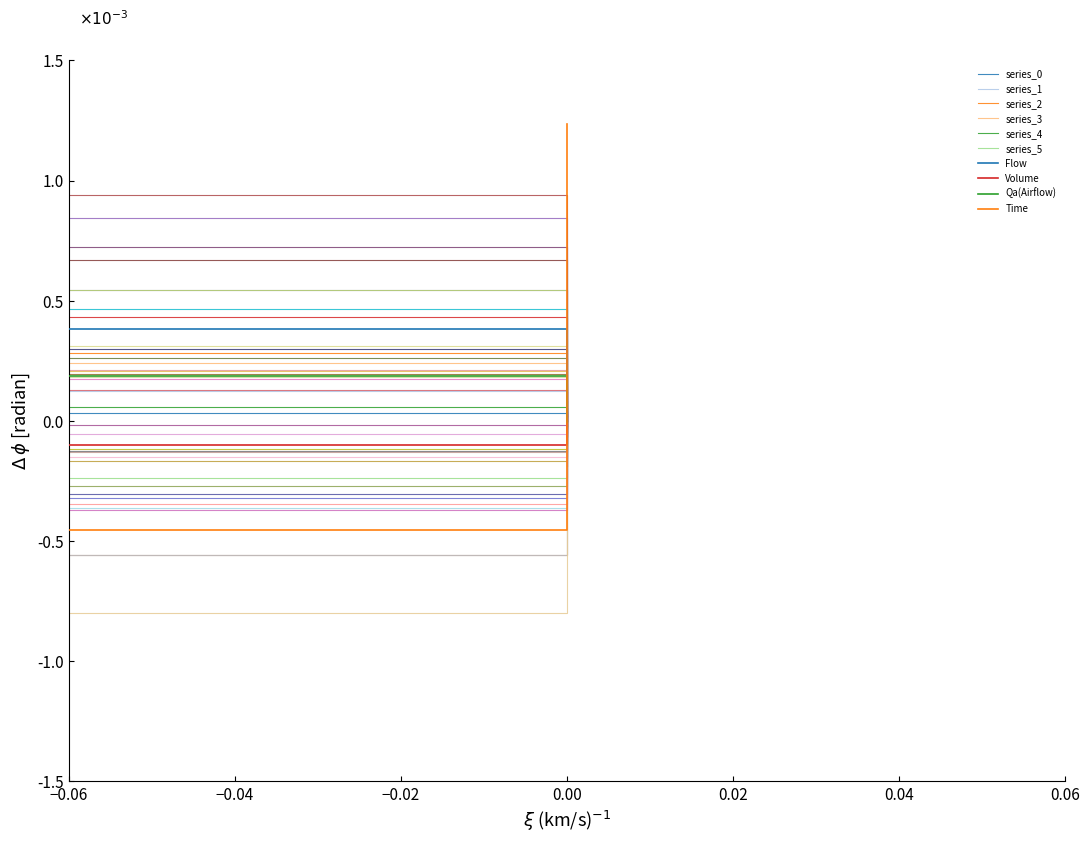

Which category has the highest value across all series?

time